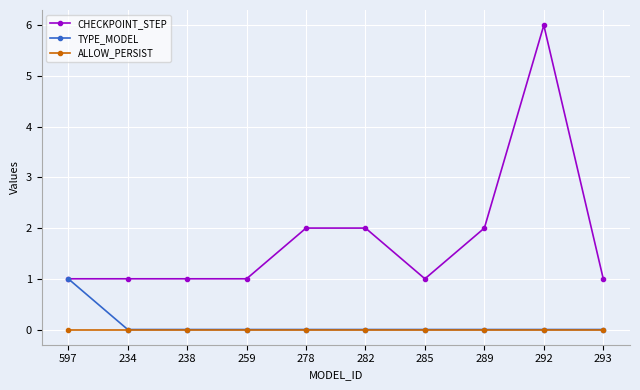

True or false: CHECKPOINT_STEP and ALLOW_PERSIST intersect in this chart.

False